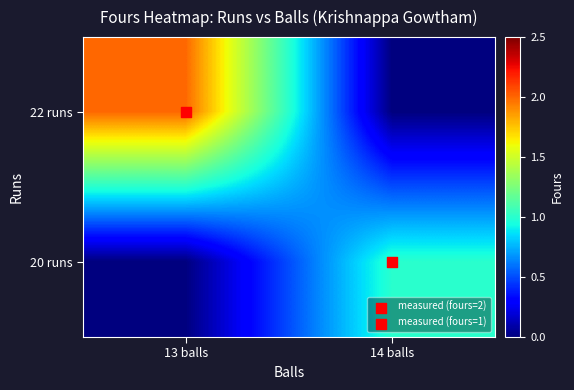

Rank the series by their maximum value, from highest to lowest.

22 runs, 20 runs